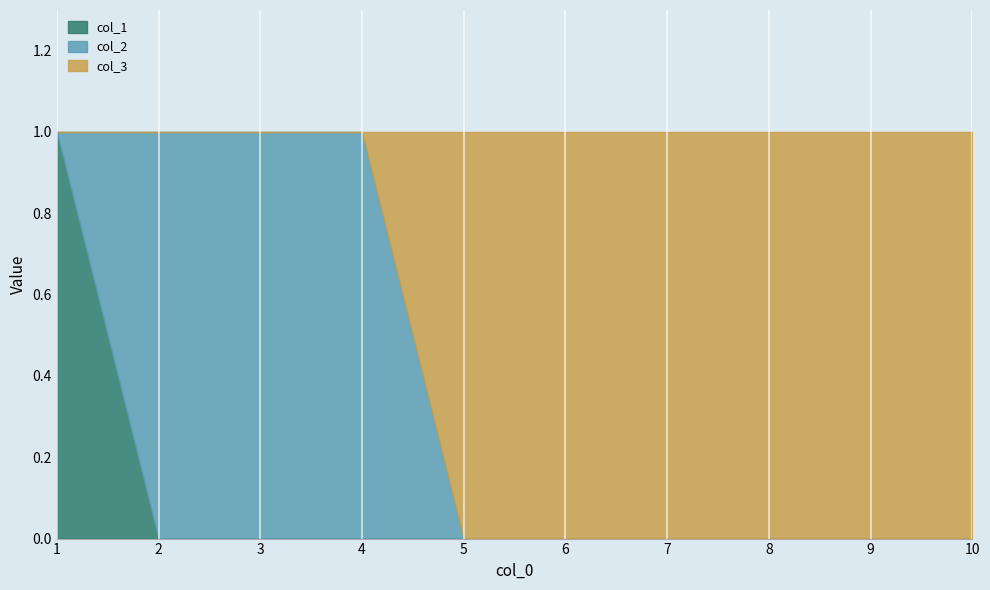

What are all the series names shown in the legend?

col_1, col_2, col_3